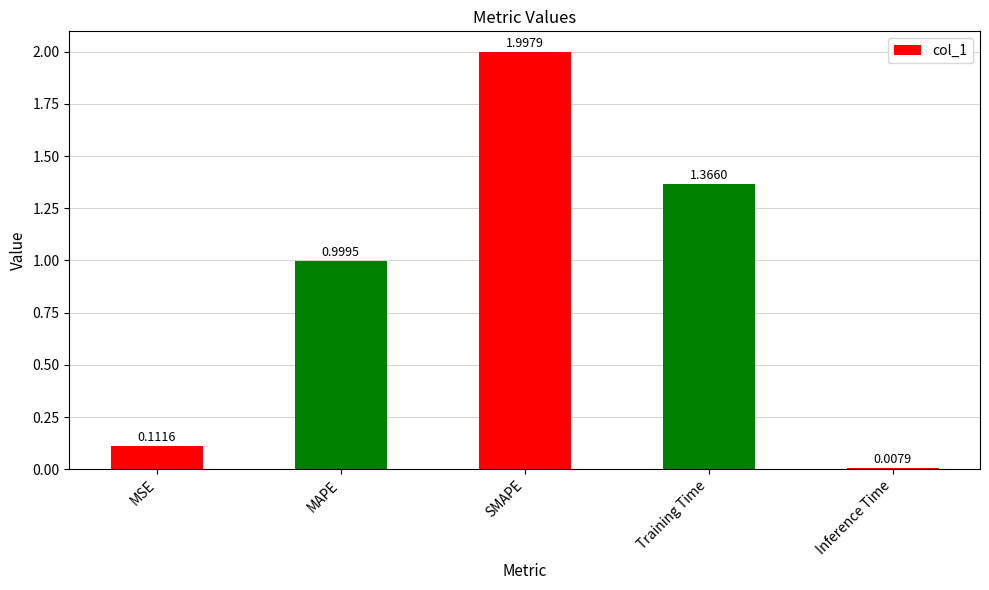

How many bars are there in total?

5